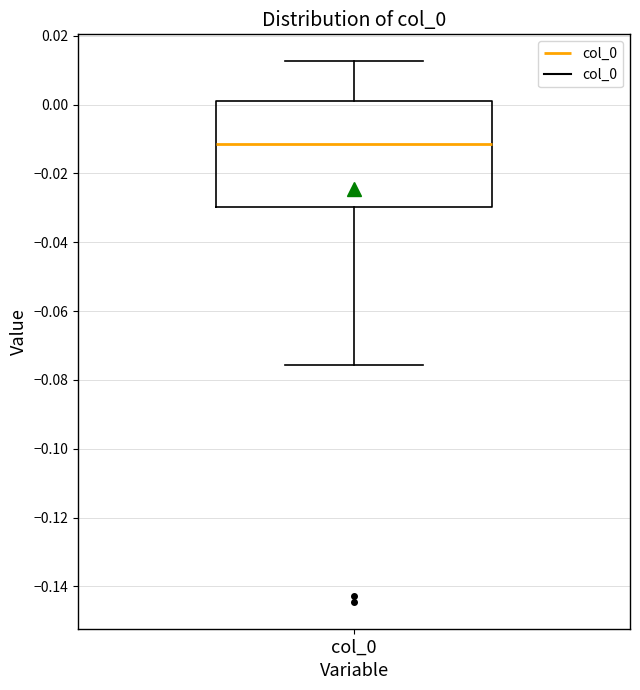

Transcribe this box plot: give where the median line is, the range the box spans, and where the two whiskers end, as read against the y-axis. The values are not printed on the chart, so give them approximately, as read against the axis.

median -0.012, box -0.030 to 0.000, whiskers -0.076 to 0.012